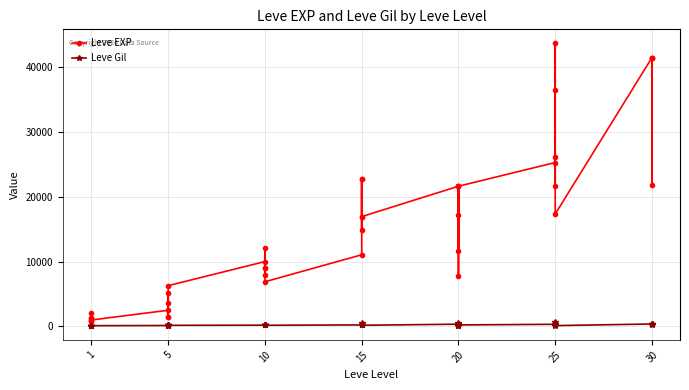

What is the difference between the Leve Gil values at 20 and 25?

225